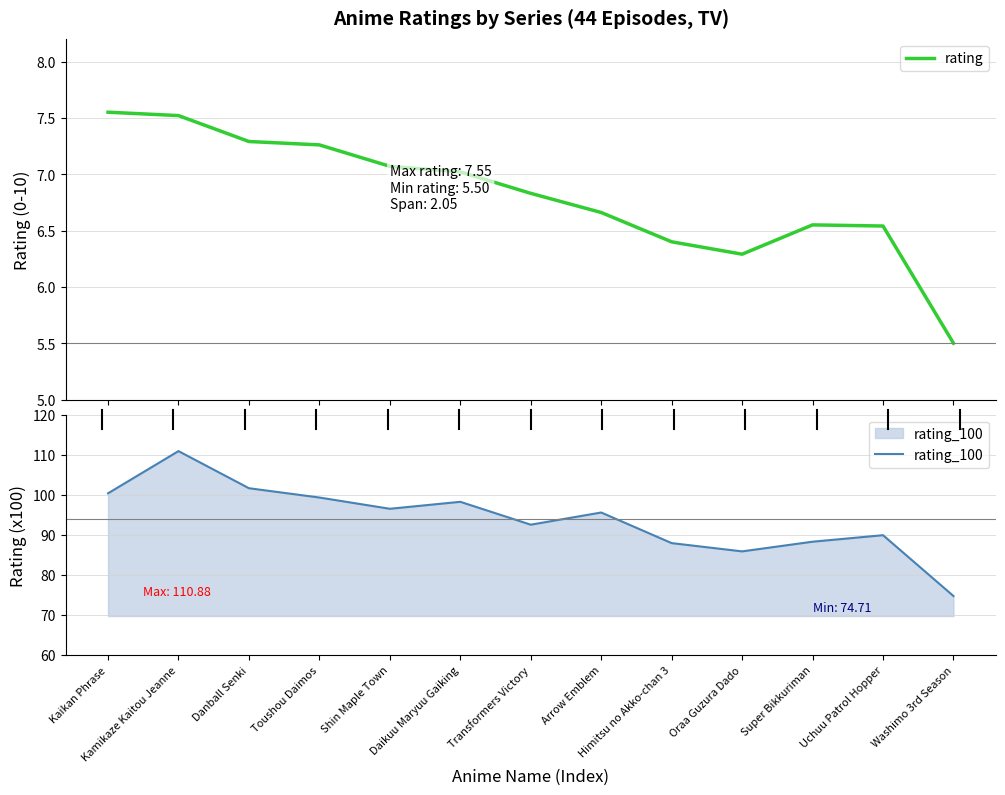

What is the label of the 9th point from the right?

Shin Maple Town